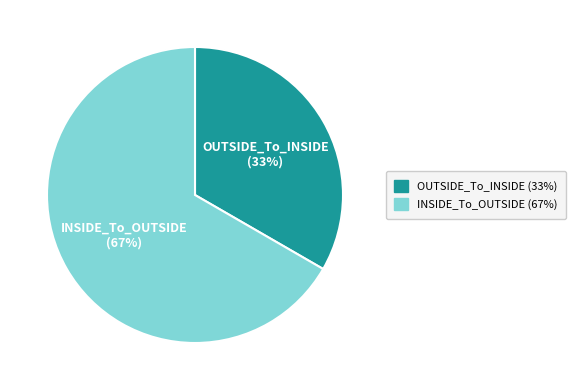

To the nearest percent, what is the average slice percentage?

50%